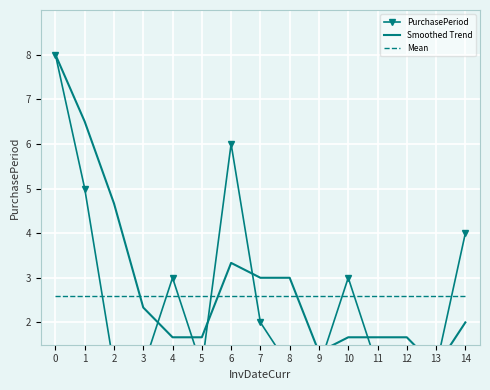

Where is PurchasePeriod nearest to the value 4?

14